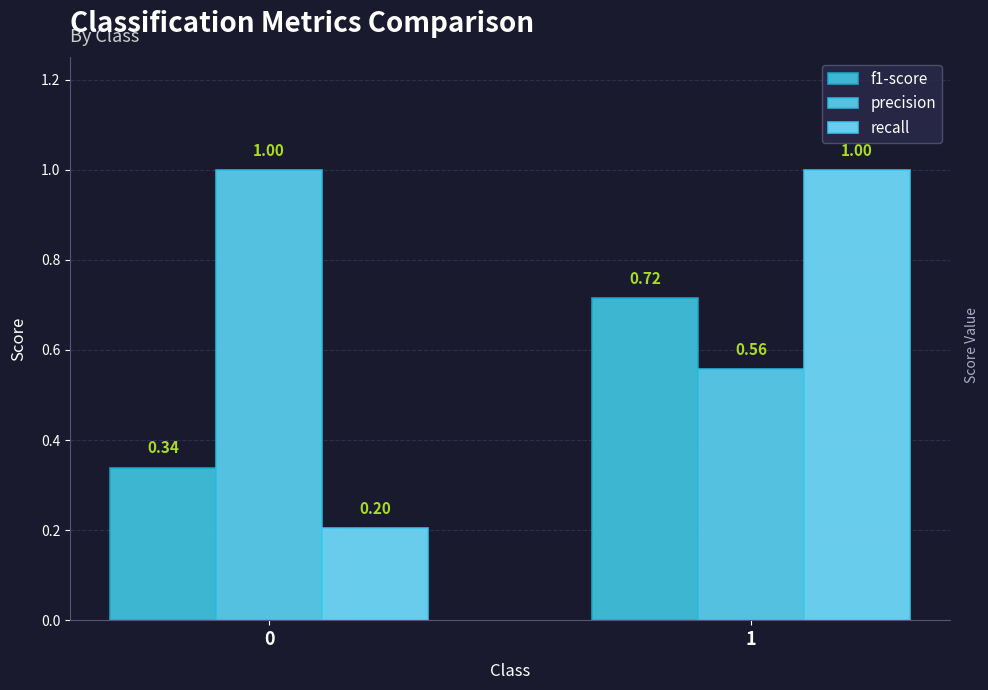

What is the total value across all series at 0?

1.5